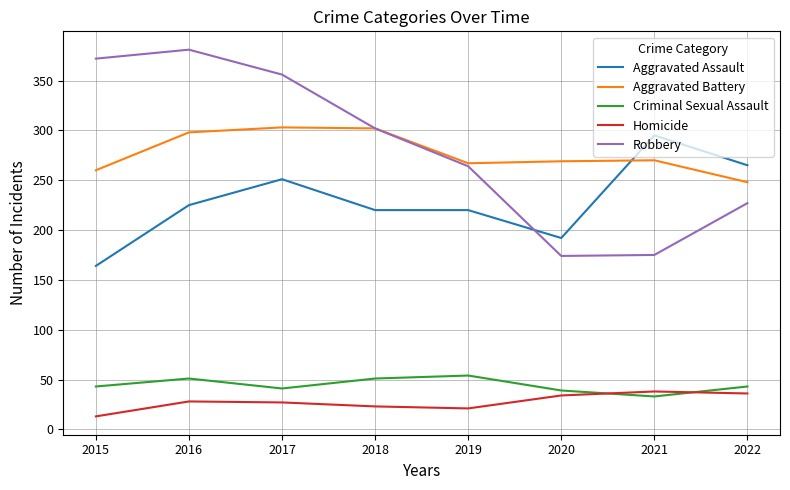

Where do Aggravated Assault and Robbery first cross each other?

2019 and 2020